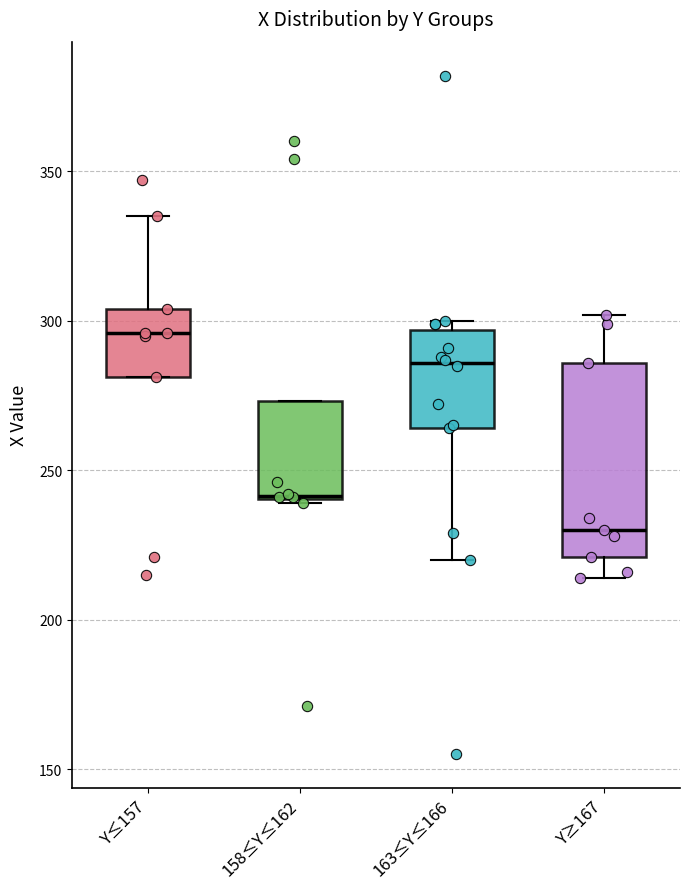

Which box's median line is the highest?

Y≤157